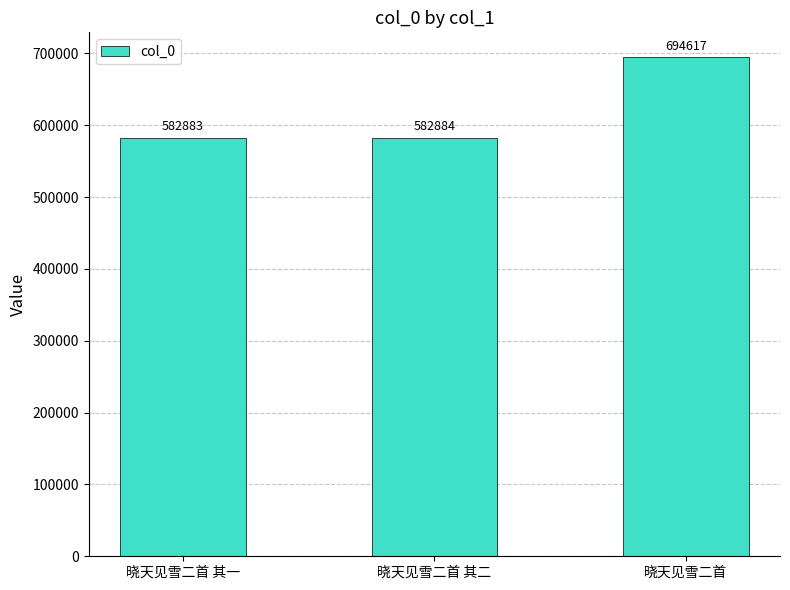

Between 晓天见雪二首 其二 and 晓天见雪二首 其一, which is larger?

晓天见雪二首 其二